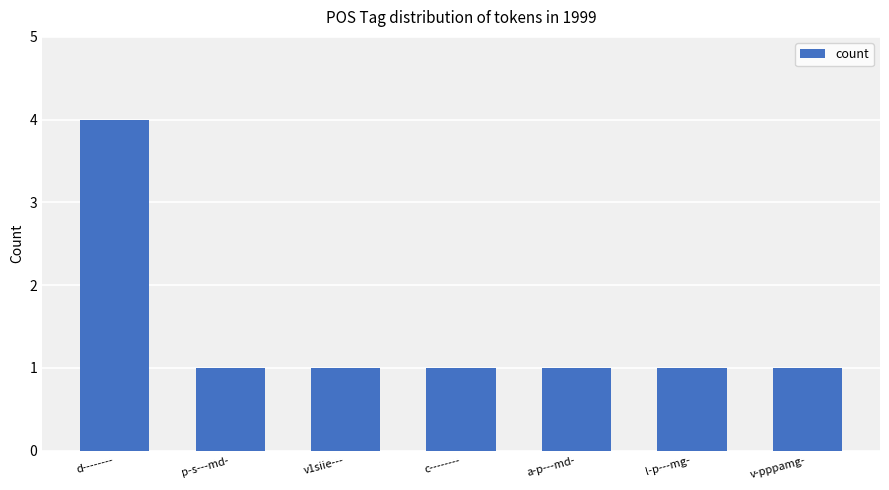

How many distinct data groups are displayed?

1